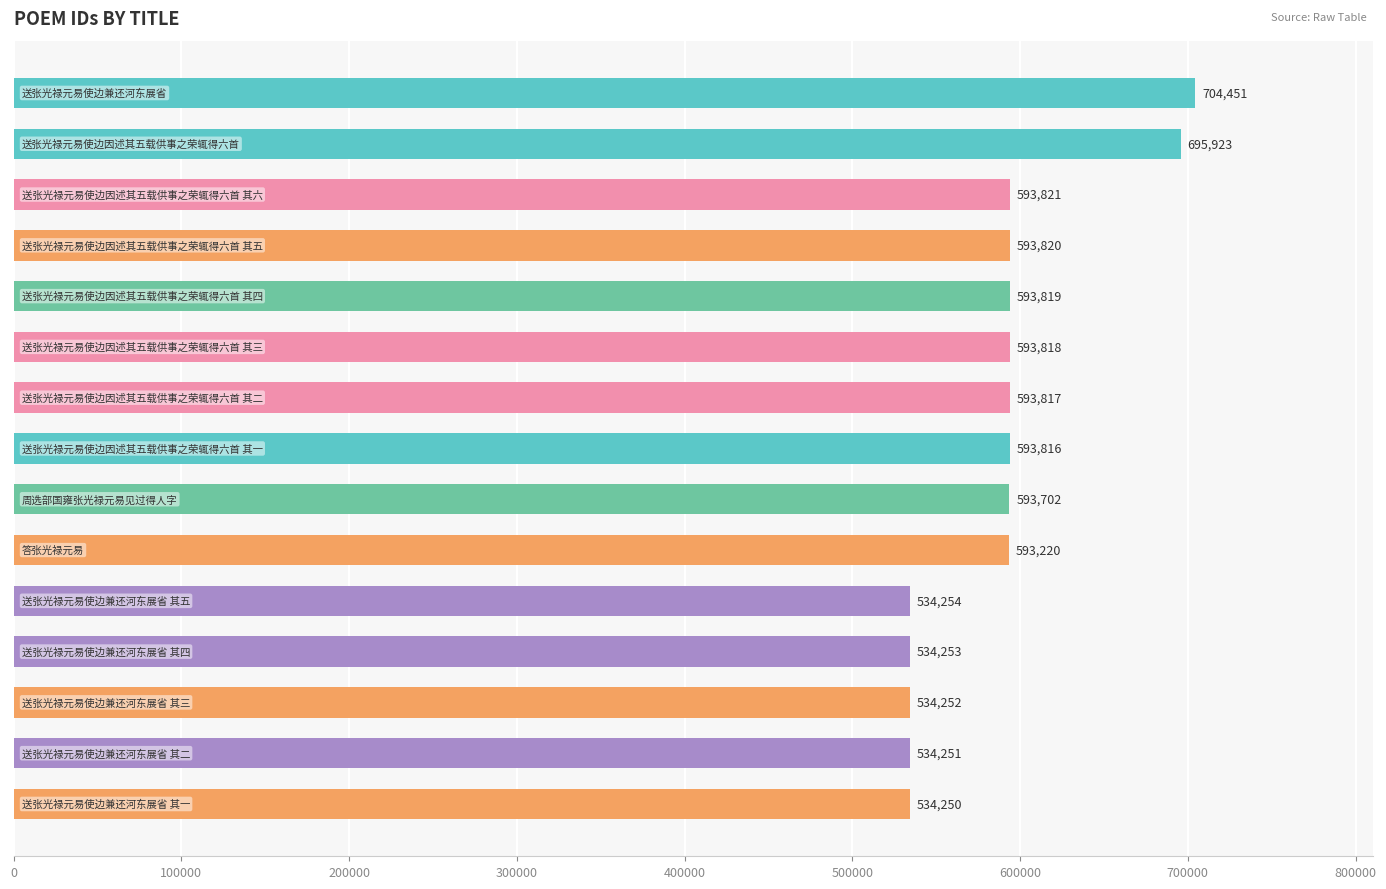

Reading top to bottom, what are all the values shown in this chart?

704451	695923	593821	593820	593819	593818	593817	593816	593702	593220	534254	534253	534252	534251	534250